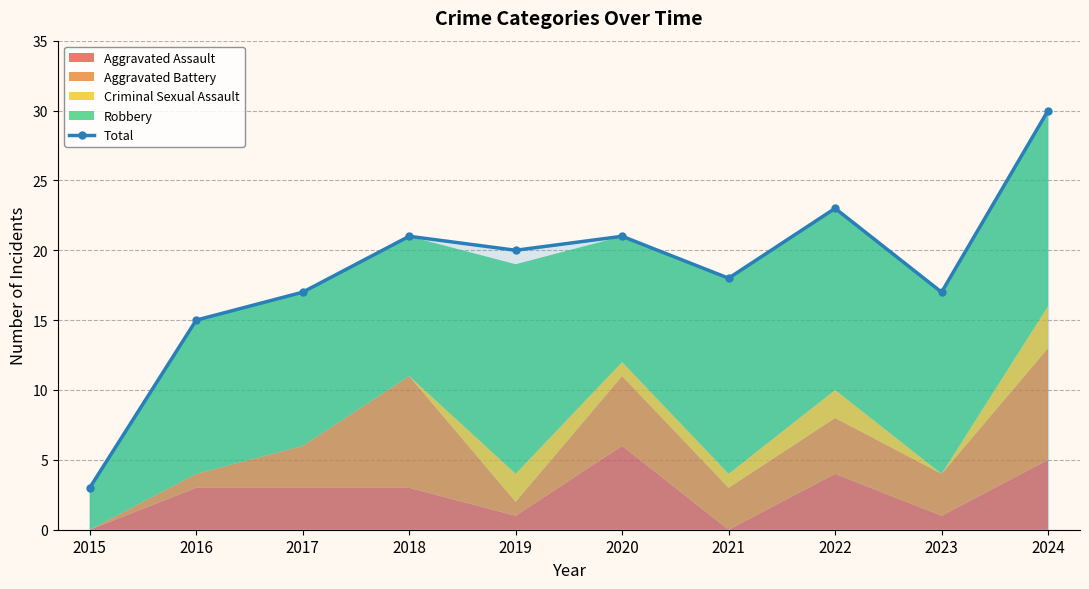

Where does the data first go above 20?

2018